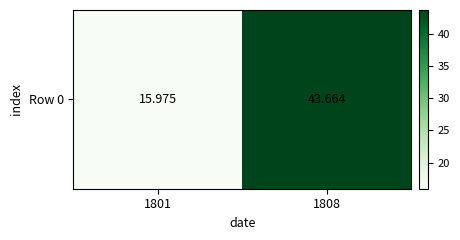

Which has a higher value, 1801 or 1808?

1808